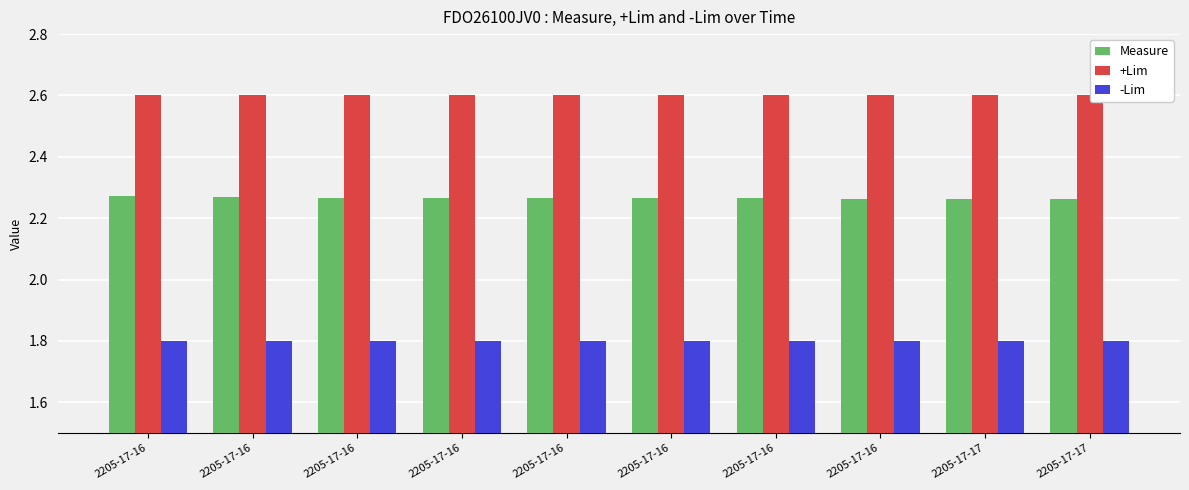

What is the value of the -Lim bar at the 9th from the left?

1.8